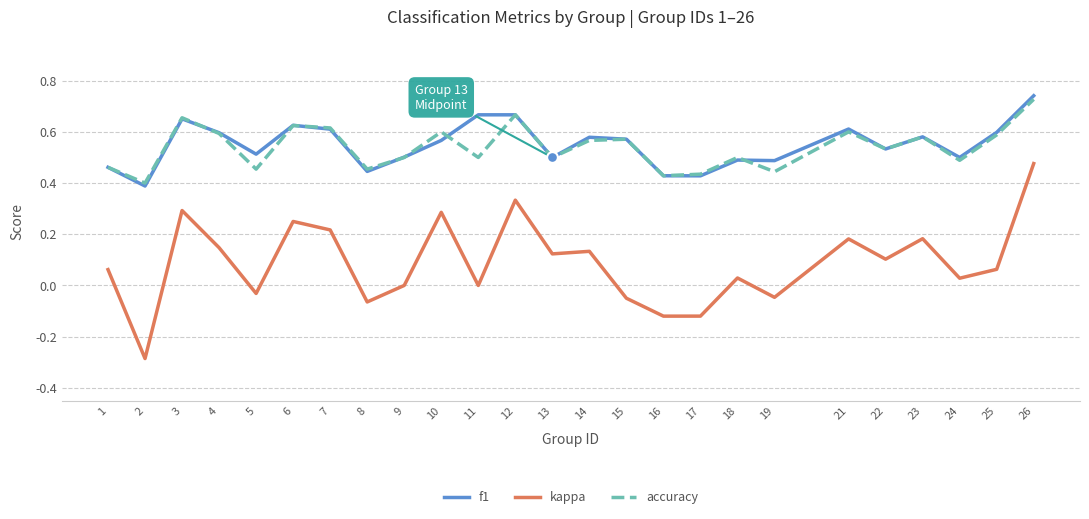

Between 18 and 23, which series saw the biggest shift?

kappa